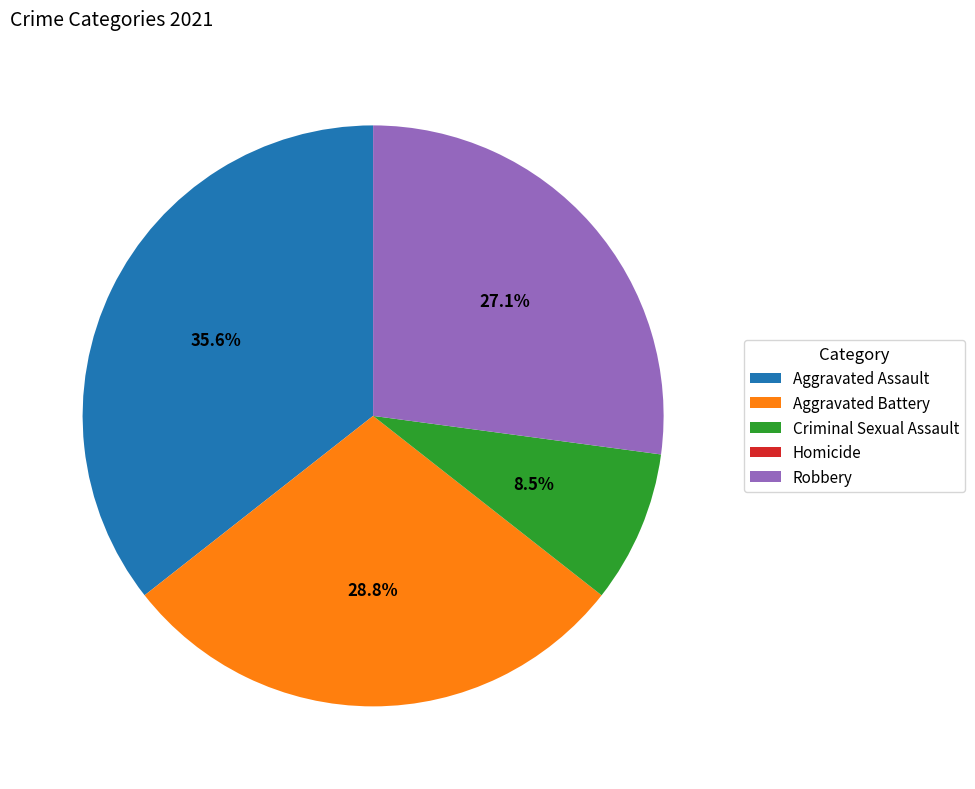

True or false: Aggravated Assault accounts for 25% of the total.

False